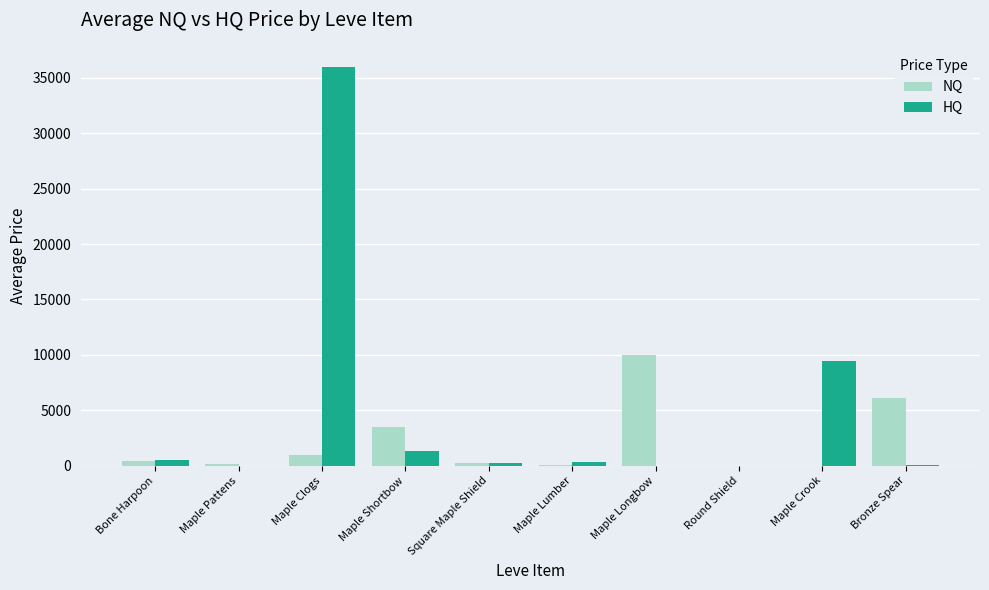

At which category does the chart reach its peak across all series?

Maple Clogs